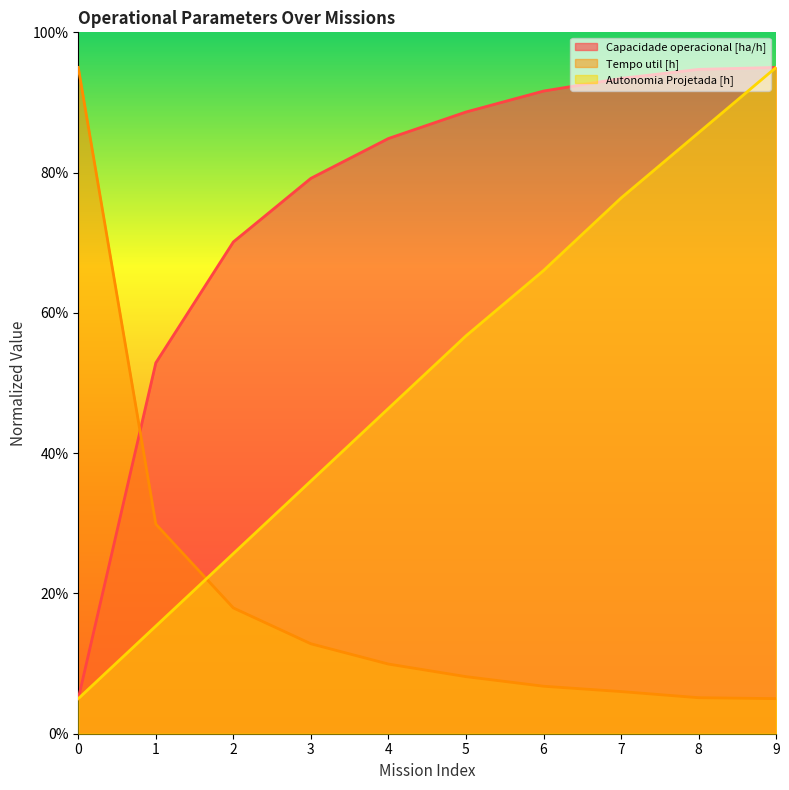

The value of Tempo util [h] at 3 is 8.5. True or false?

False